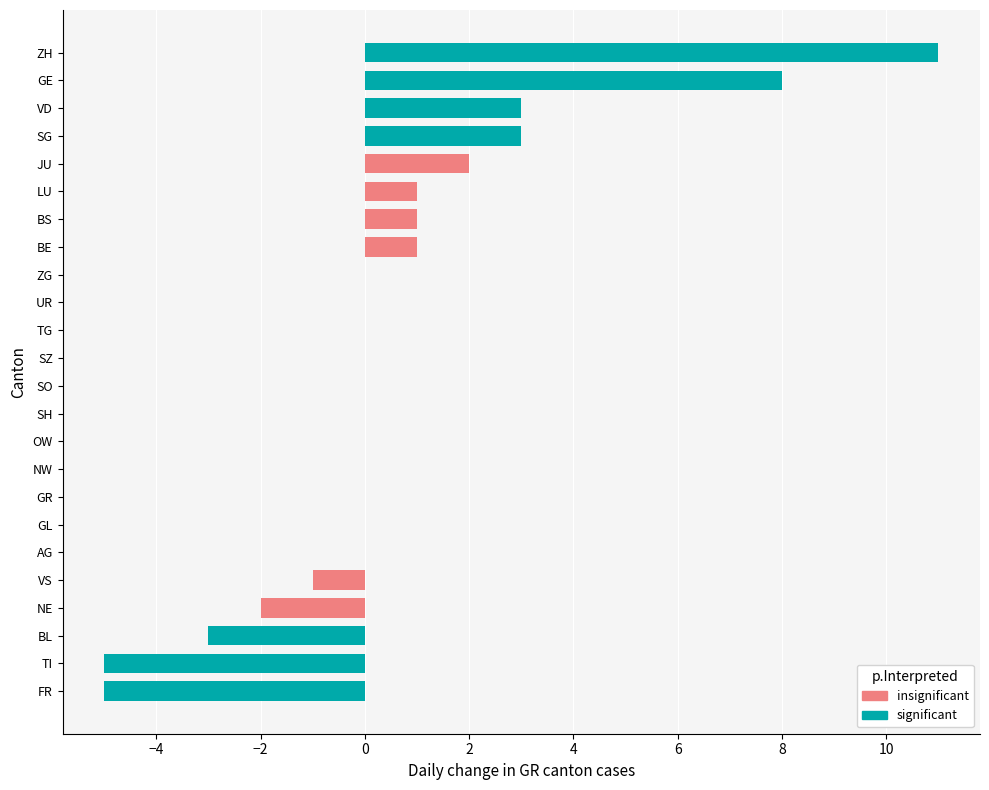

Where does the data first go above 0?

1